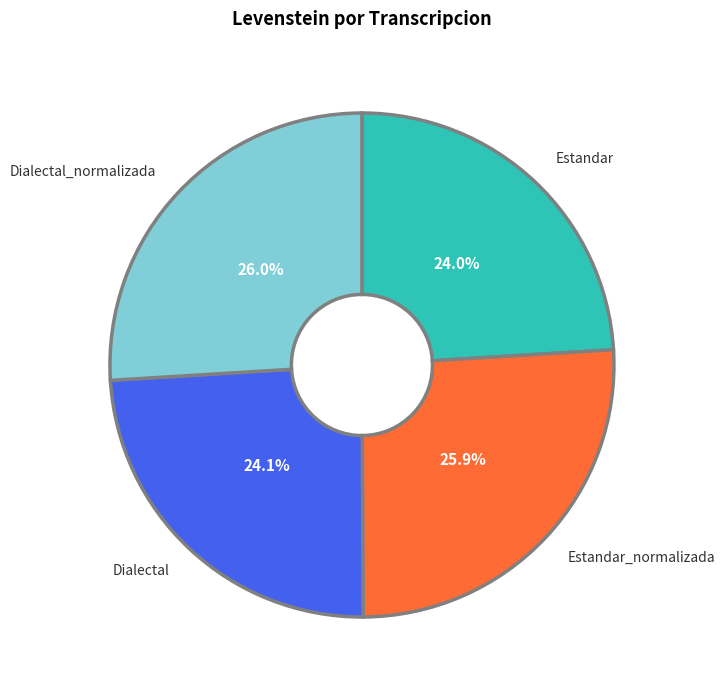

How many slices are in this pie chart?

4